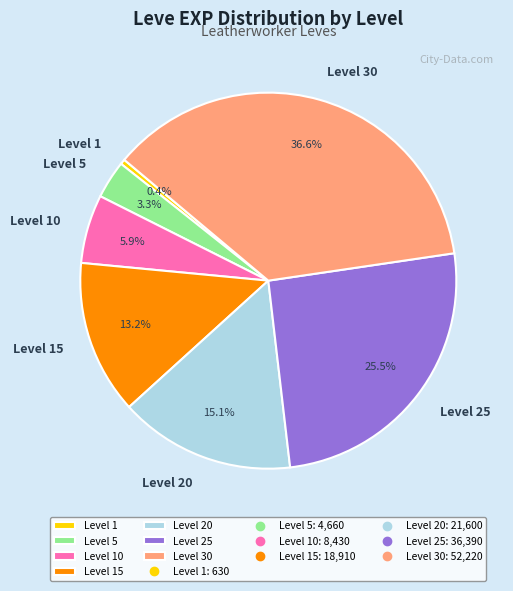

To the nearest percent, what percentage of the pie is Level 30?

37%